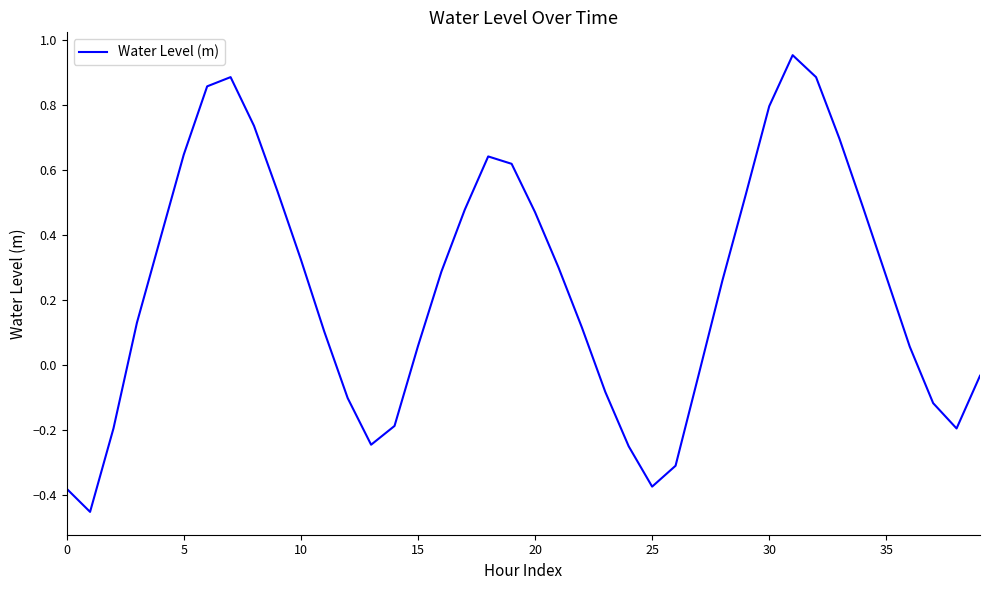

What is the difference between the maximum and minimum values?

1.4